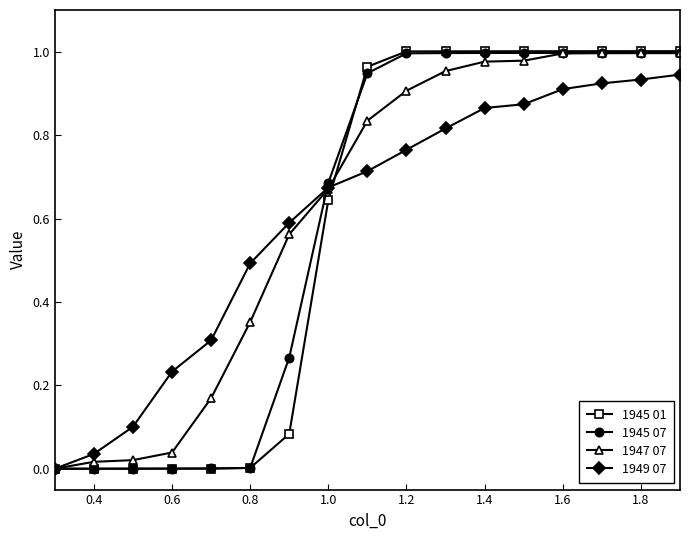

Which series has the largest range (max minus min)?

1945 01